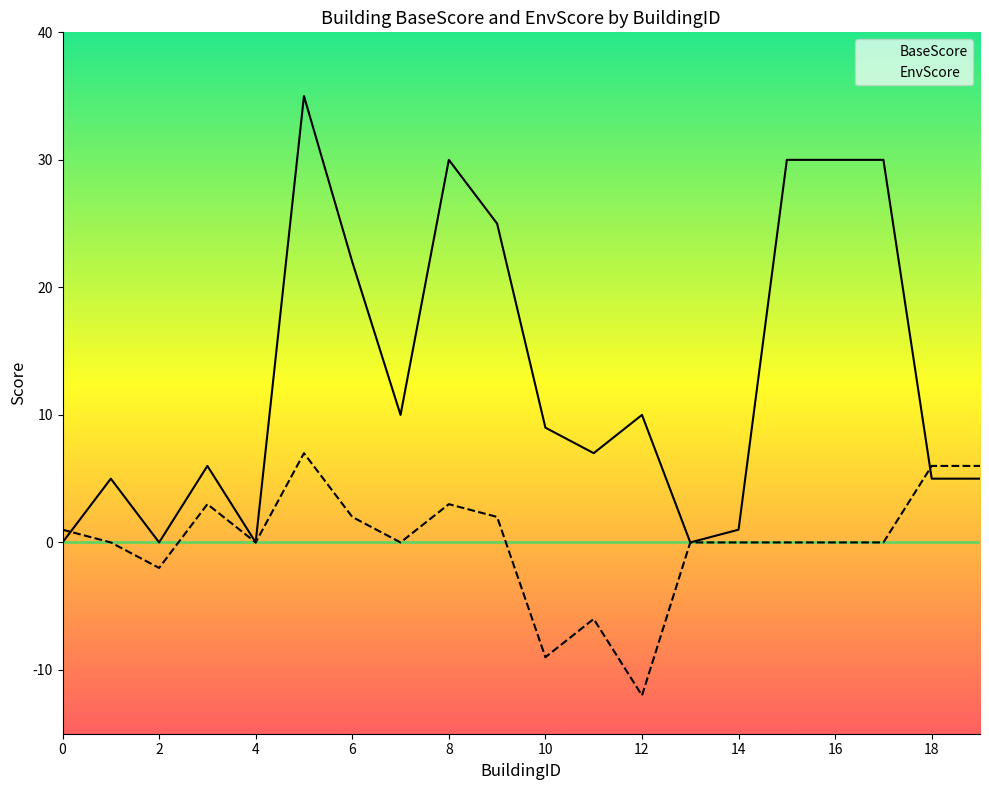

At which category is the sum across all series the highest?

5